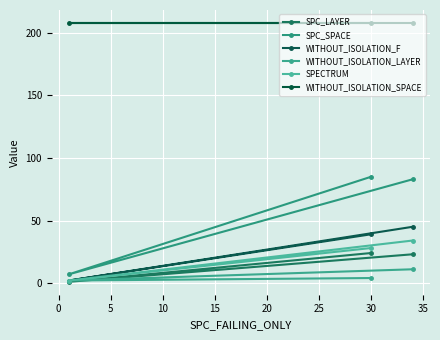

What is the lowest value of the WITHOUT_ISOLATION_SPACE series?

208